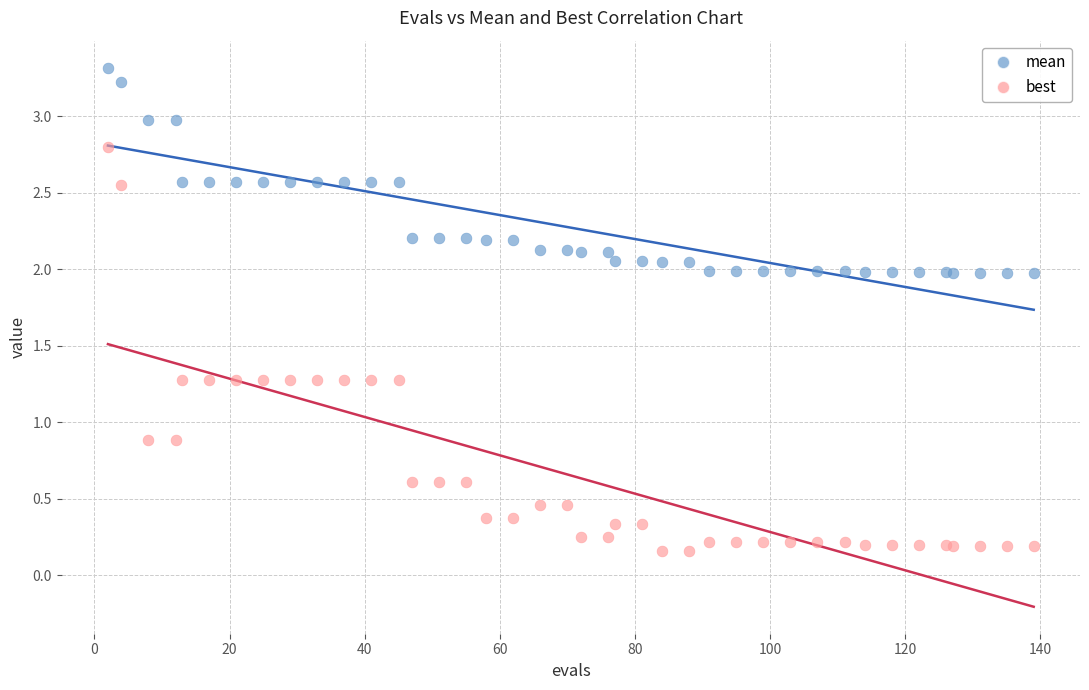

Which series has the largest Y range (max minus min)?

best